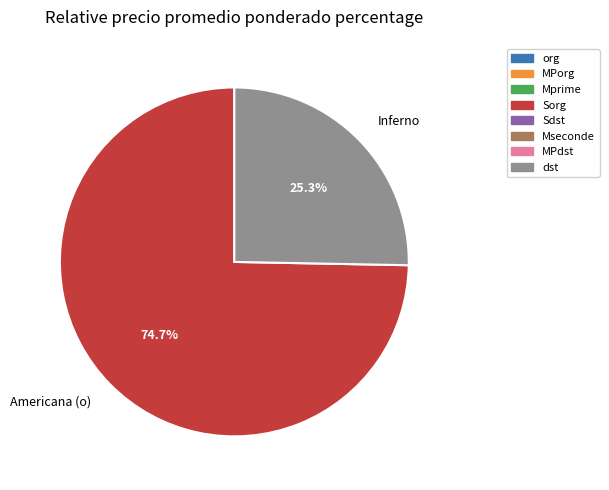

What percentage is NOT represented by Americana (o)?

25.3%